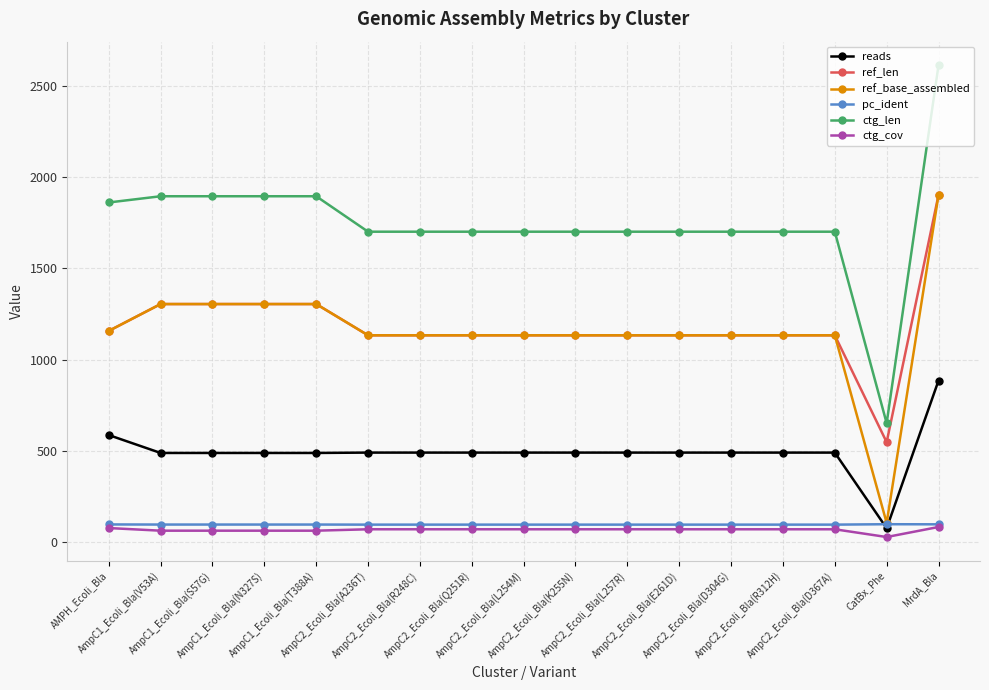

What is the label of the 12th point from the left?

AmpC2_Ecoli_Bla(E261D)